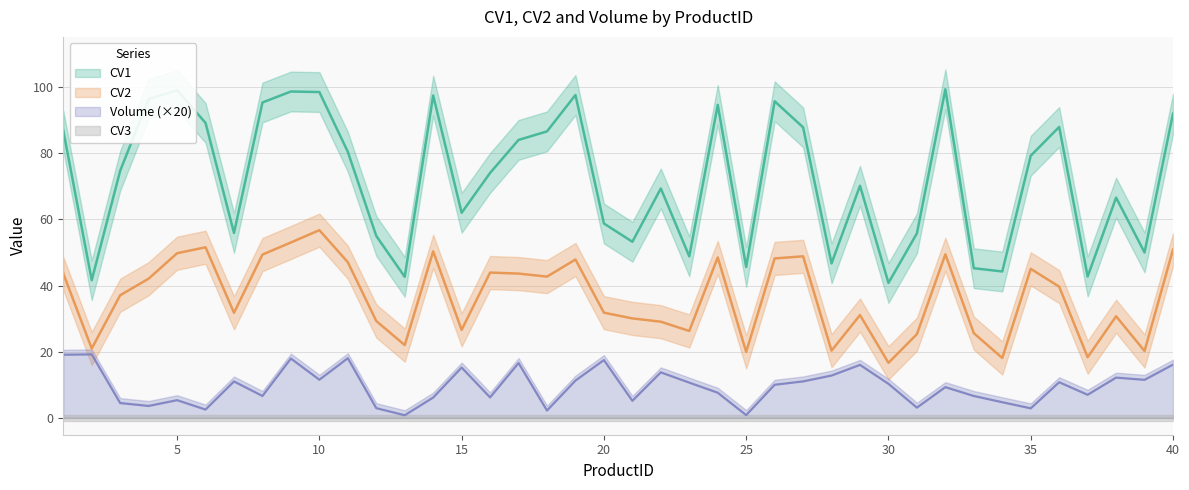

At which label does CV1 first exceed 74?

1